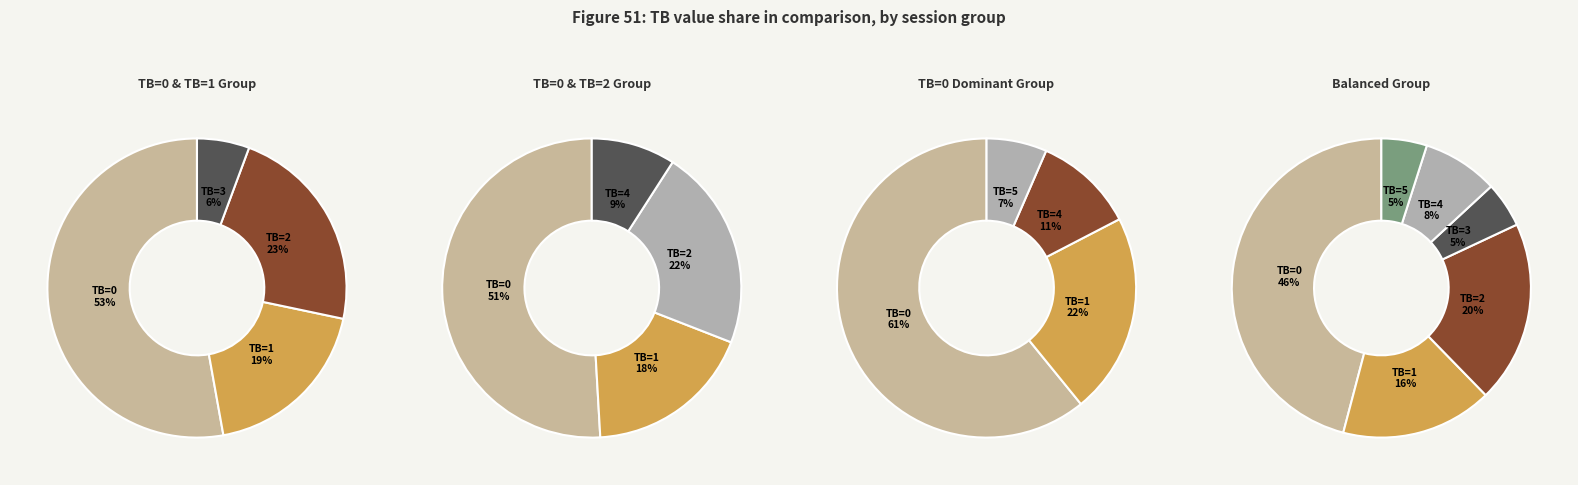

To the nearest percent, what is the difference between the largest and smallest slice percentages?

41%